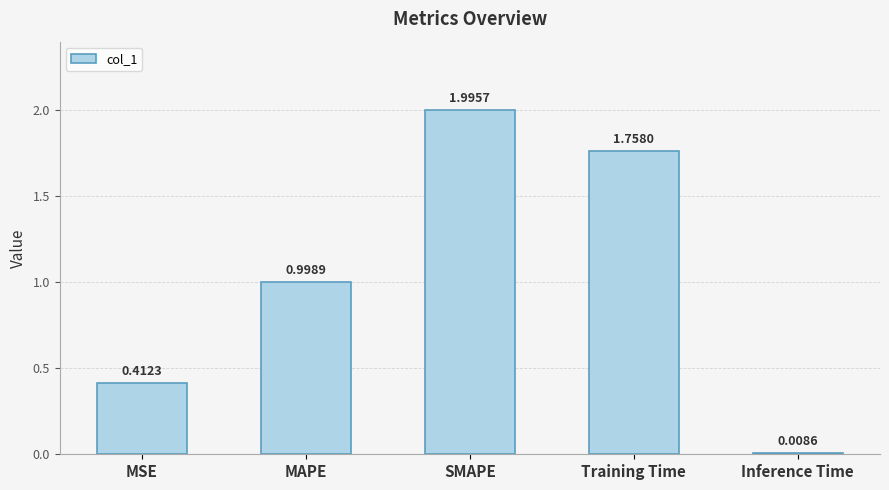

List the labels in order of value, largest first.

SMAPE, Training Time, MAPE, MSE, Inference Time